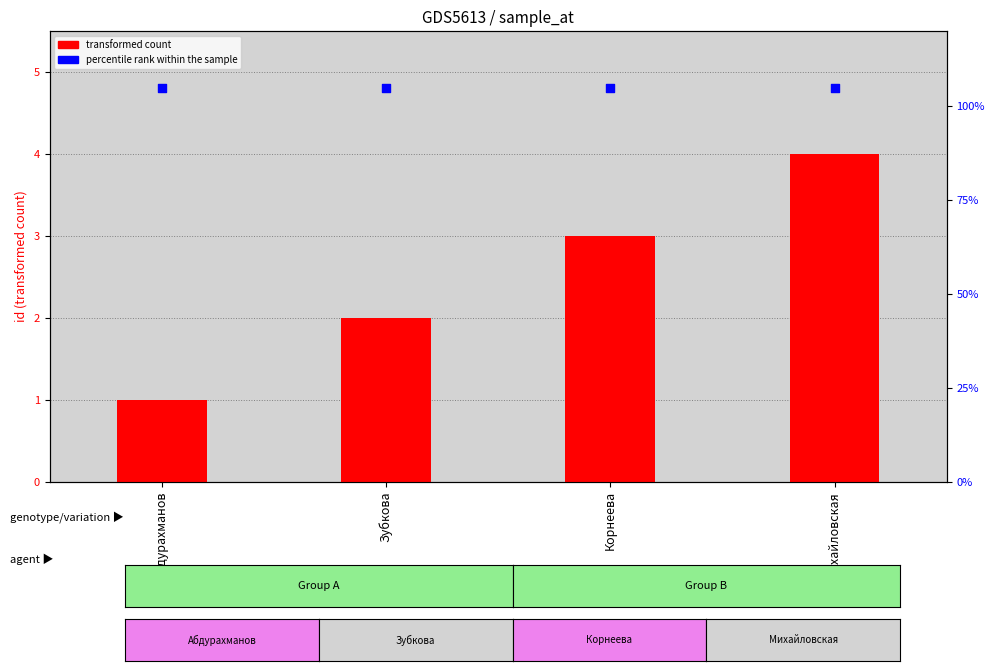

What is the total value across all series at Зубкова?

3.0